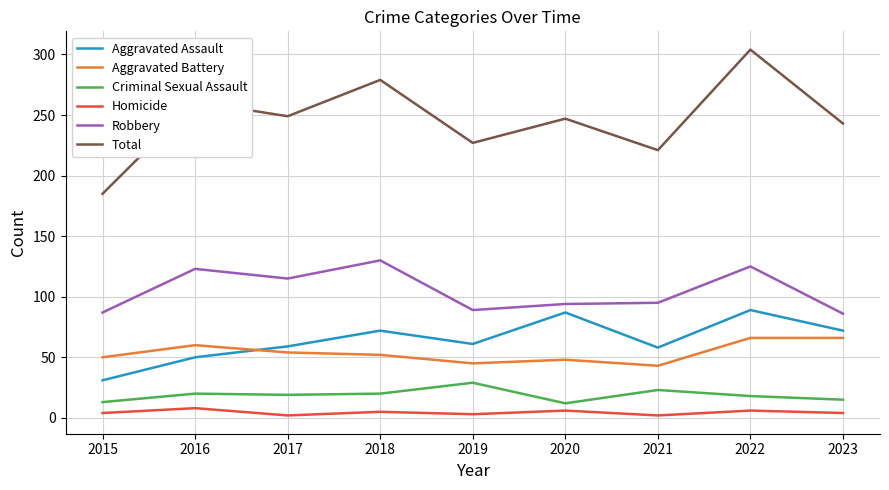

Is it true that Aggravated Assault equals 50 at 2015?

False